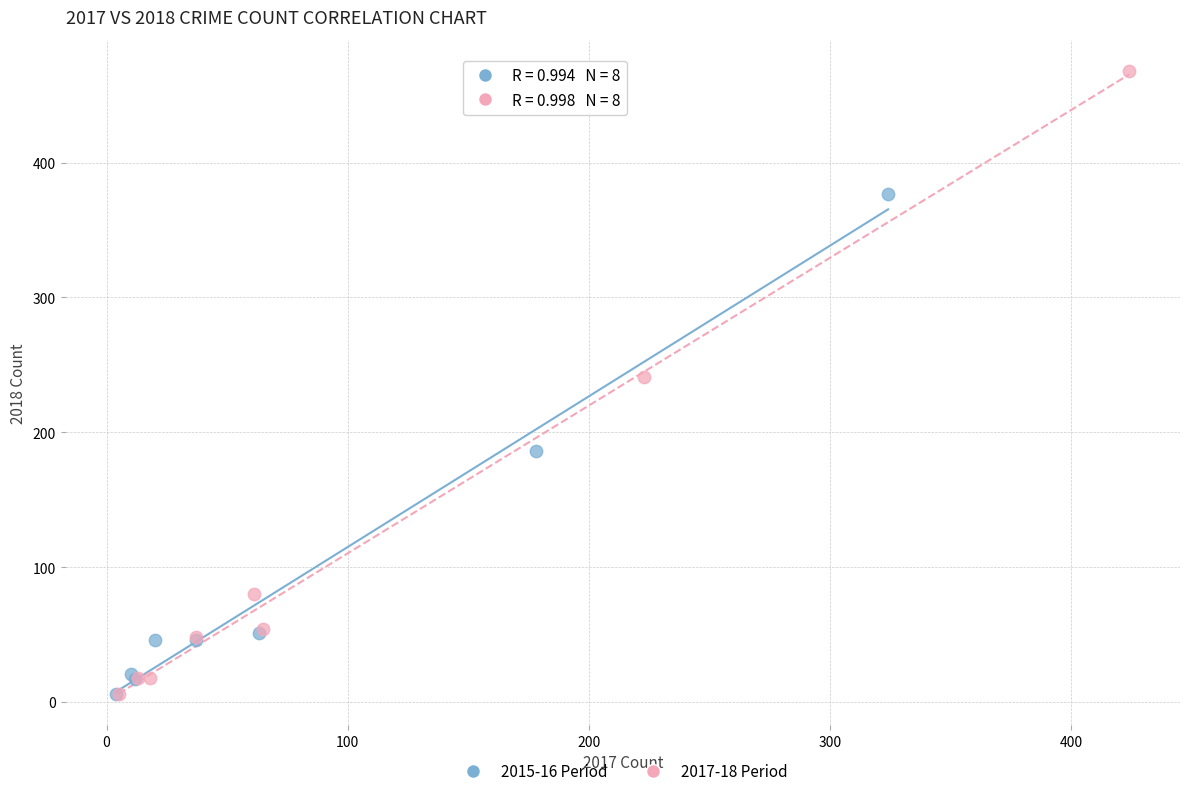

Which series reaches the maximum Y coordinate?

2017-18 Period